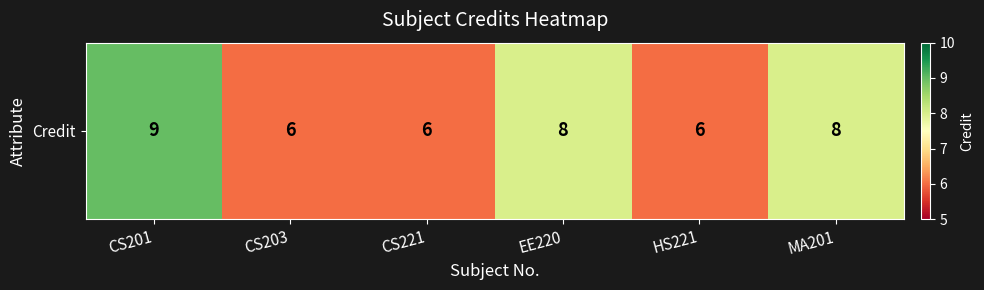

The chart shows a value of 3 at HS221. True or false?

False